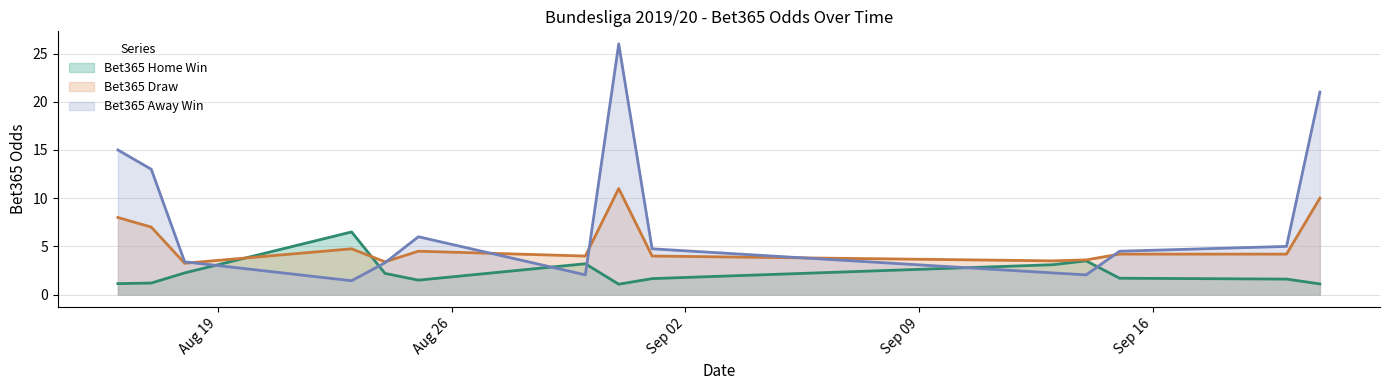

In Bet365 Away Win, how many points are higher than both neighbors (excluding endpoints)?

2